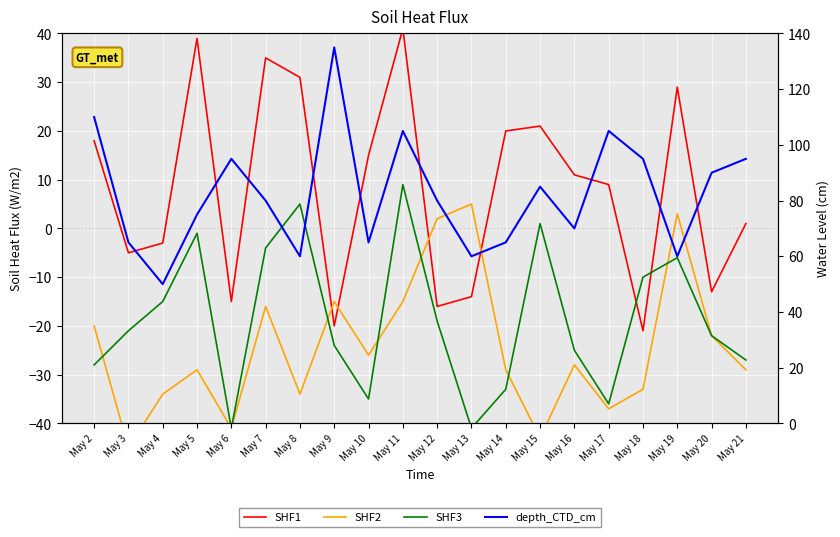

What is the total value across all series at May 18?

31